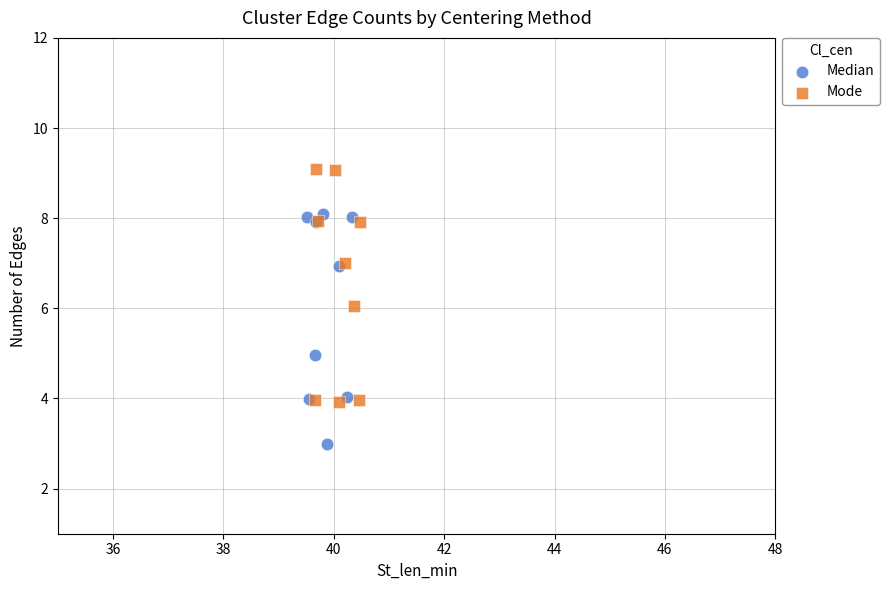

What are all the series names shown in the legend?

Median, Mode